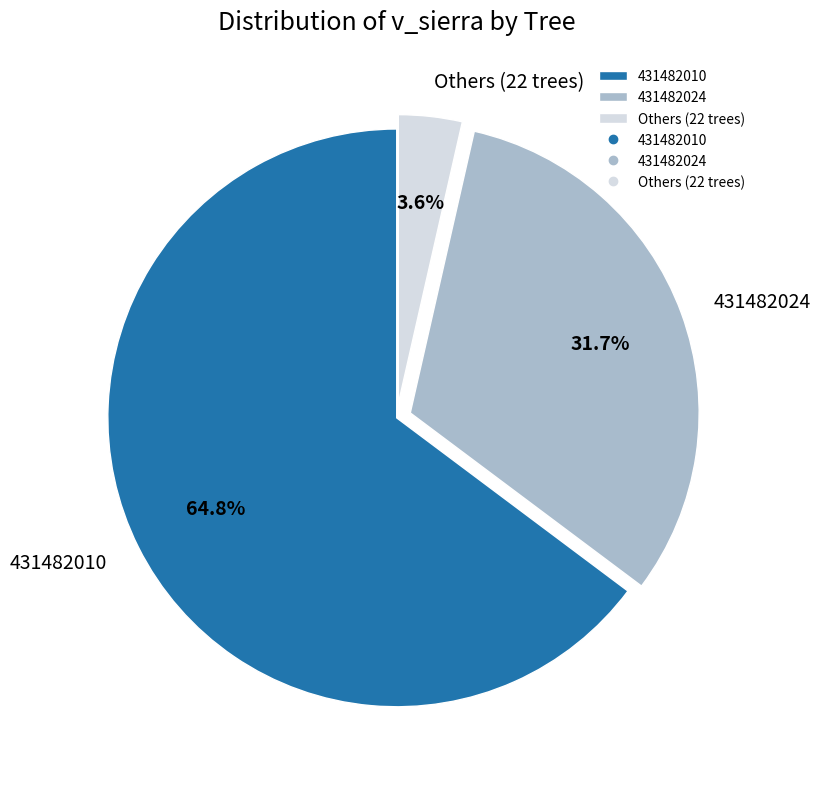

Which slice is the largest?

431482010